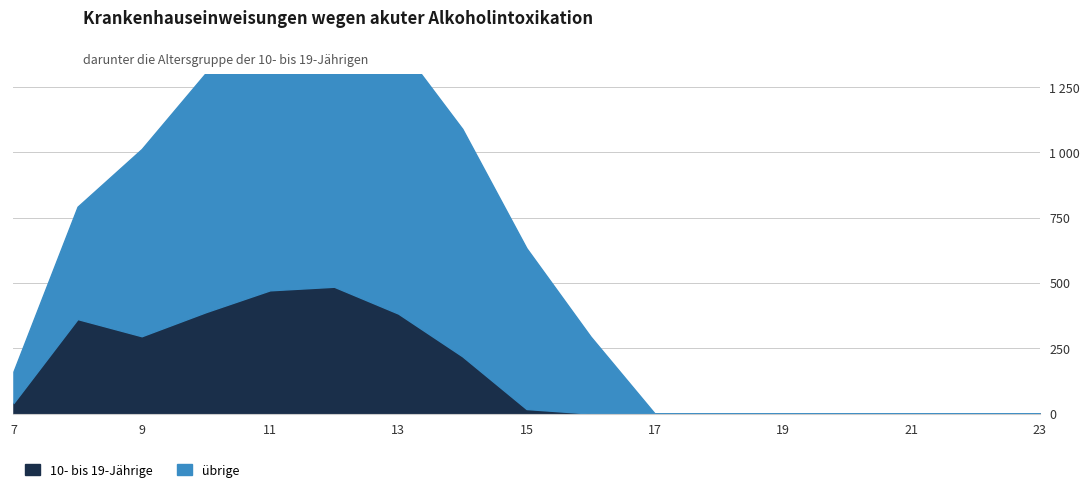

Which series has the widest spread of values?

ubrige